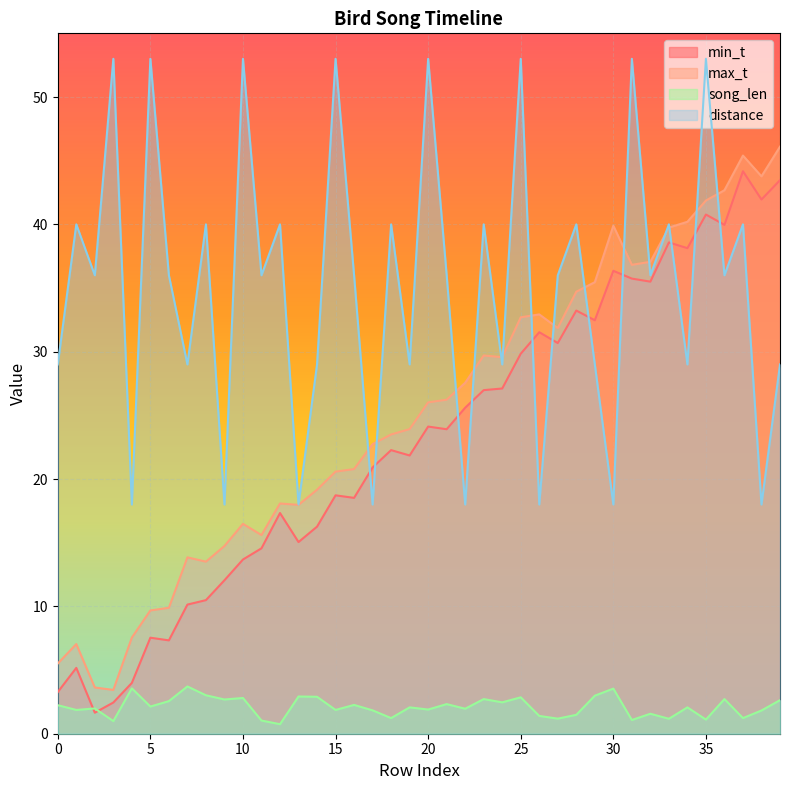

What are all the series names shown in the legend?

min_t, max_t, song_len, distance